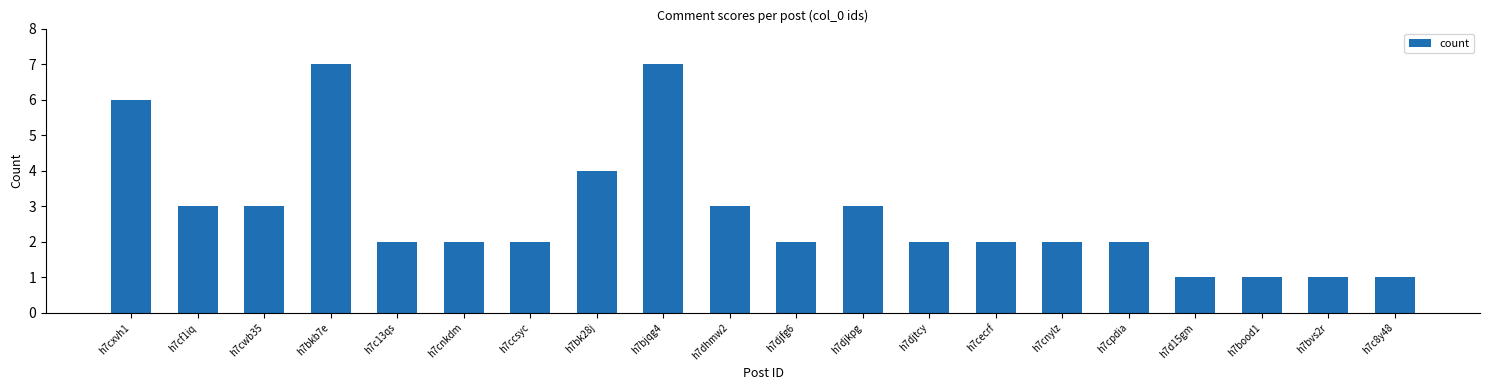

Reading right to left, extract all data points from this chart.

1	1	1	1	2	2	2	2	3	2	3	7	4	2	2	2	7	3	3	6